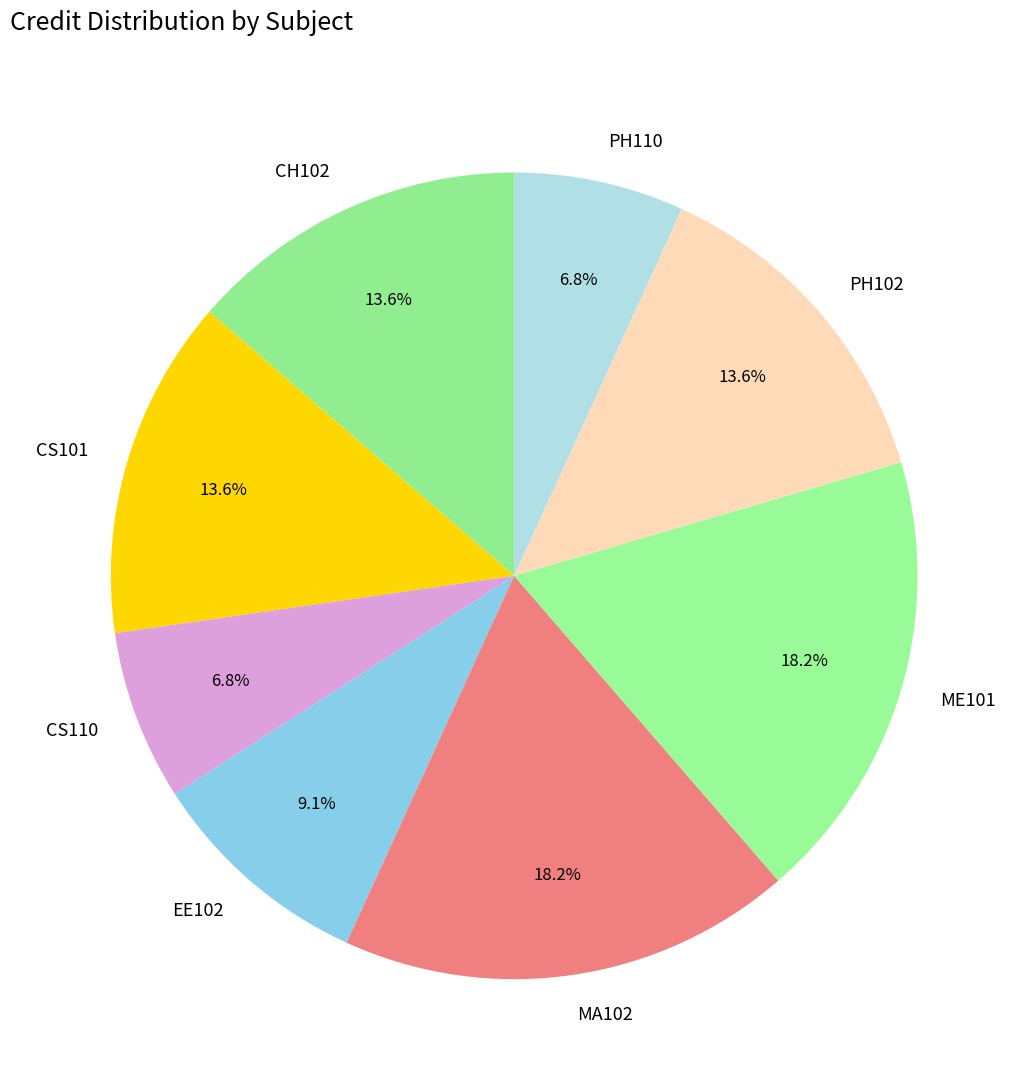

Does PH102 represent more than half of the total?

No